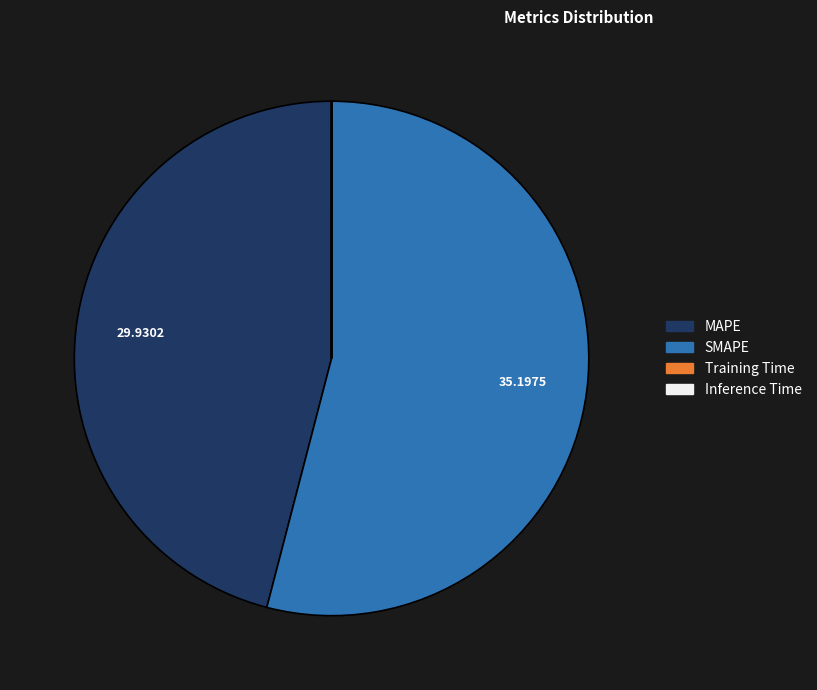

Which category has the biggest portion of the pie?

SMAPE